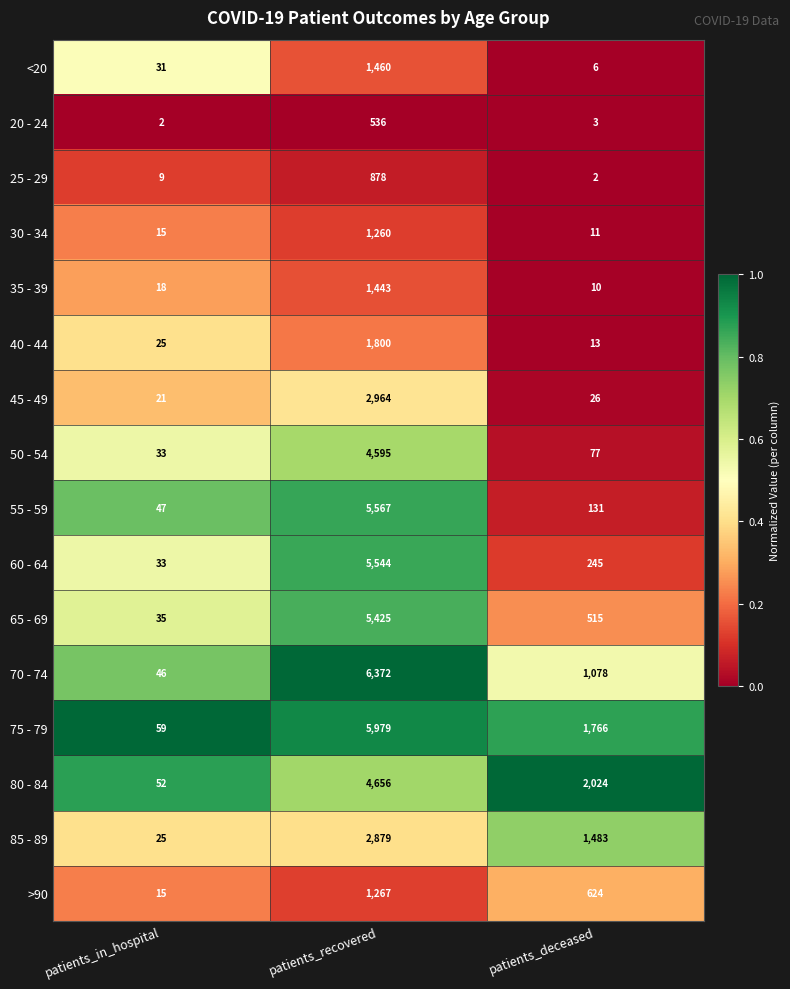

What is the total value across all series at patients_in_hospital?

466